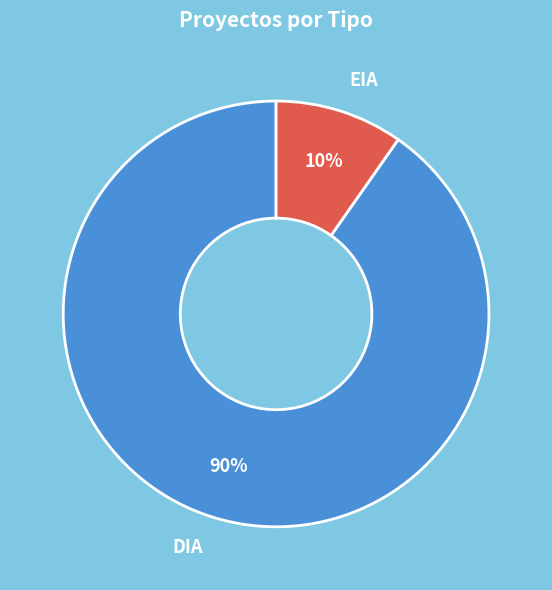

Count the number of slices in the pie.

2